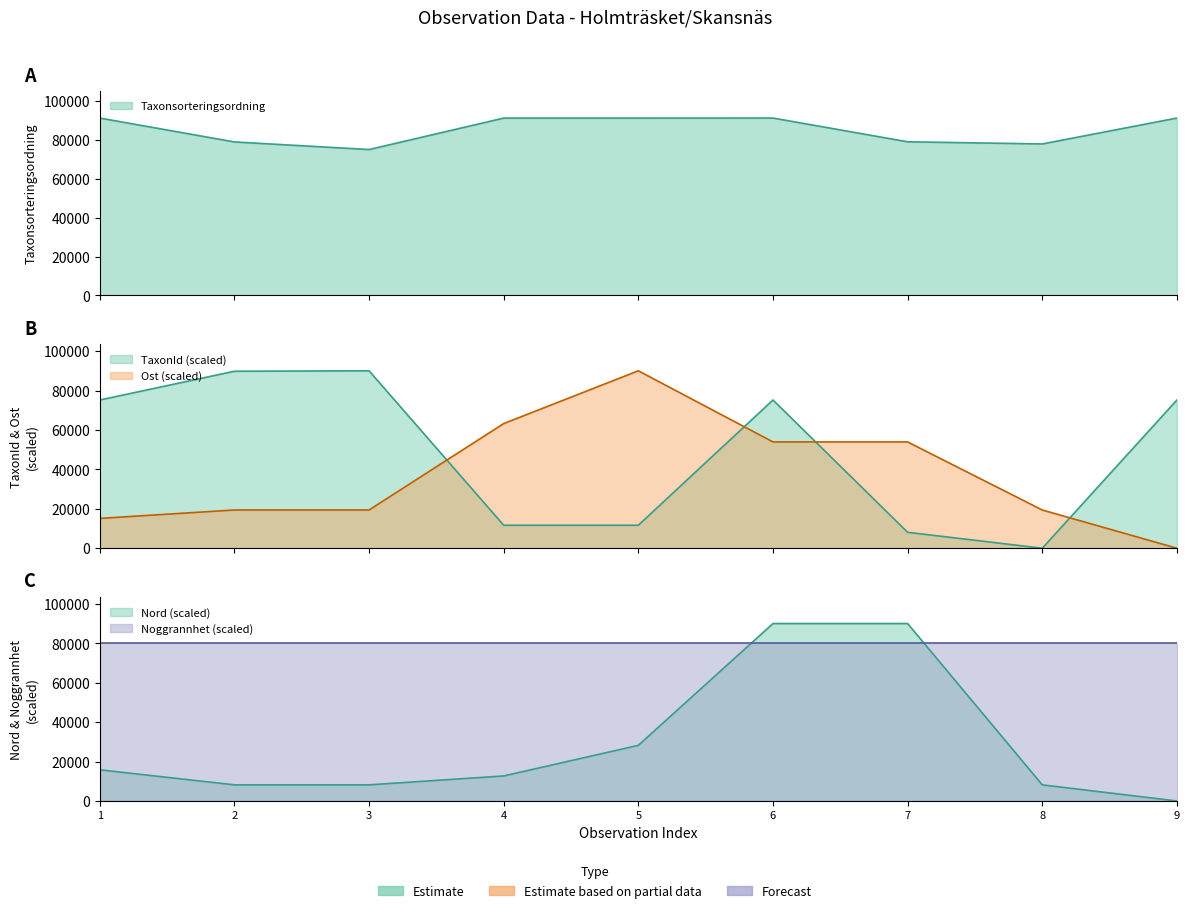

How many data points in Ost are above 19396?

7